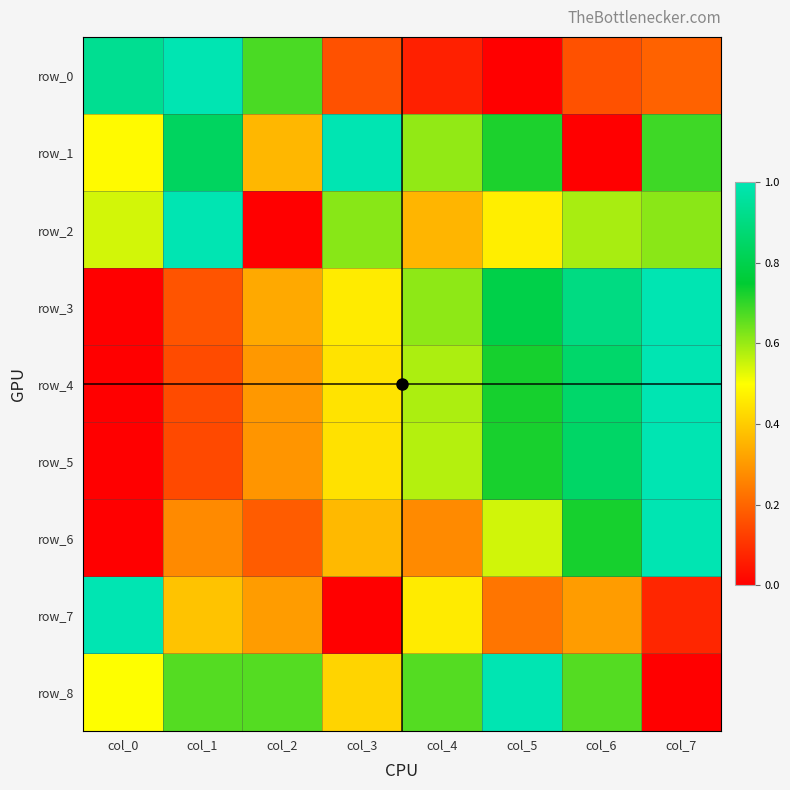

Which category has the lowest value across all series?

col_5